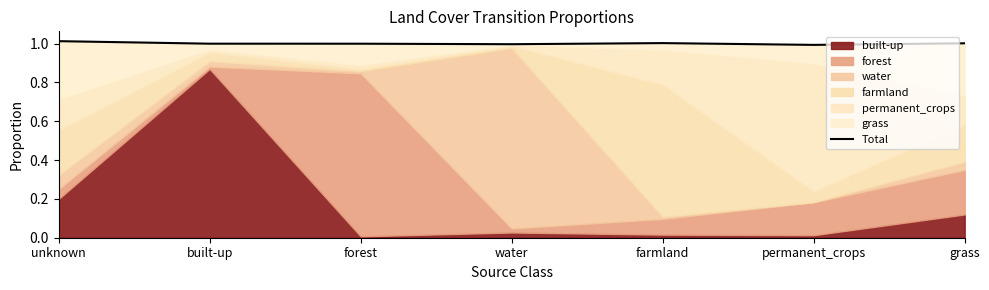

List the labels in order of value, largest first.

unknown, farmland, grass, built-up, forest, water, permanent_crops